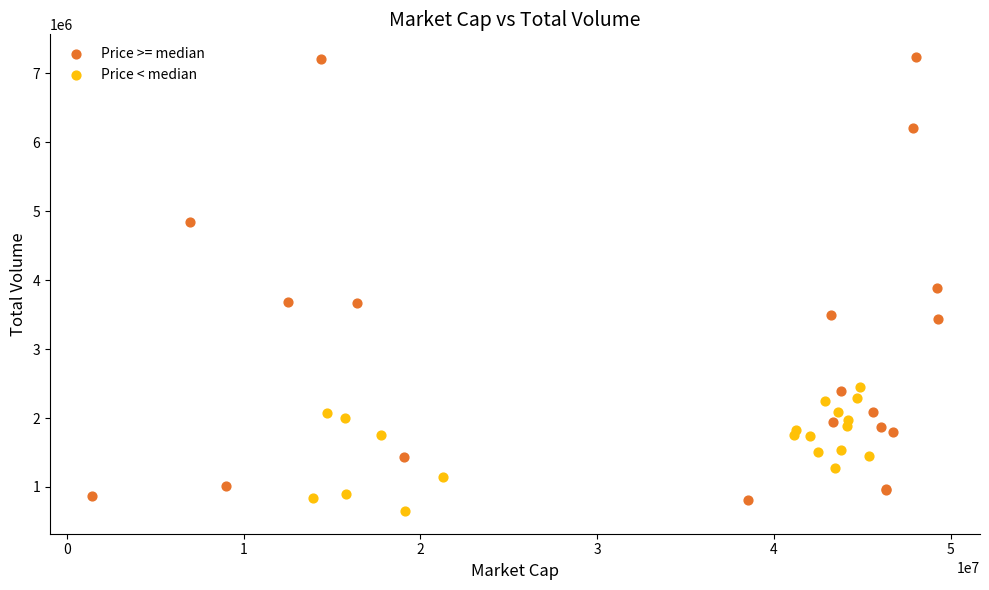

What are all the series names shown in the legend?

Price >= median, Price < median